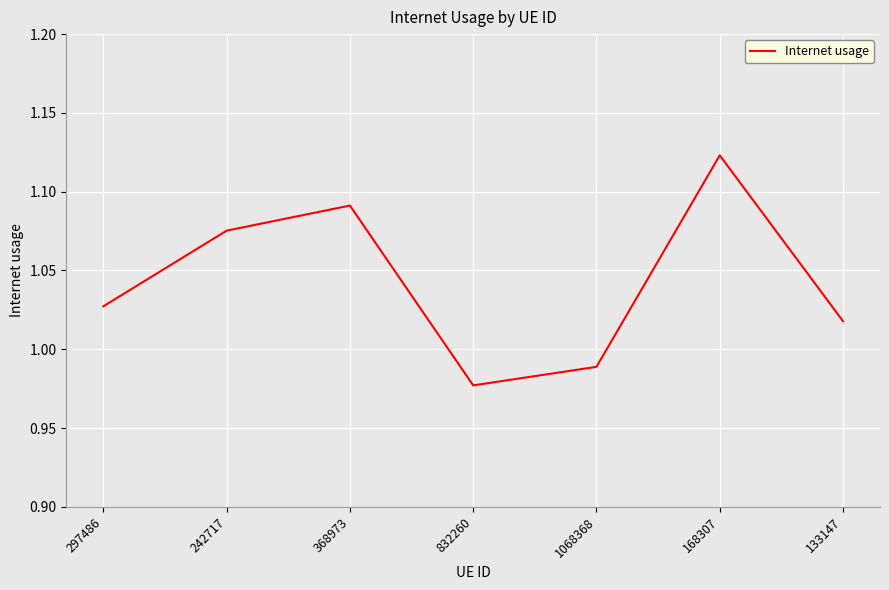

At which category does the chart reach its peak across all series?

168307